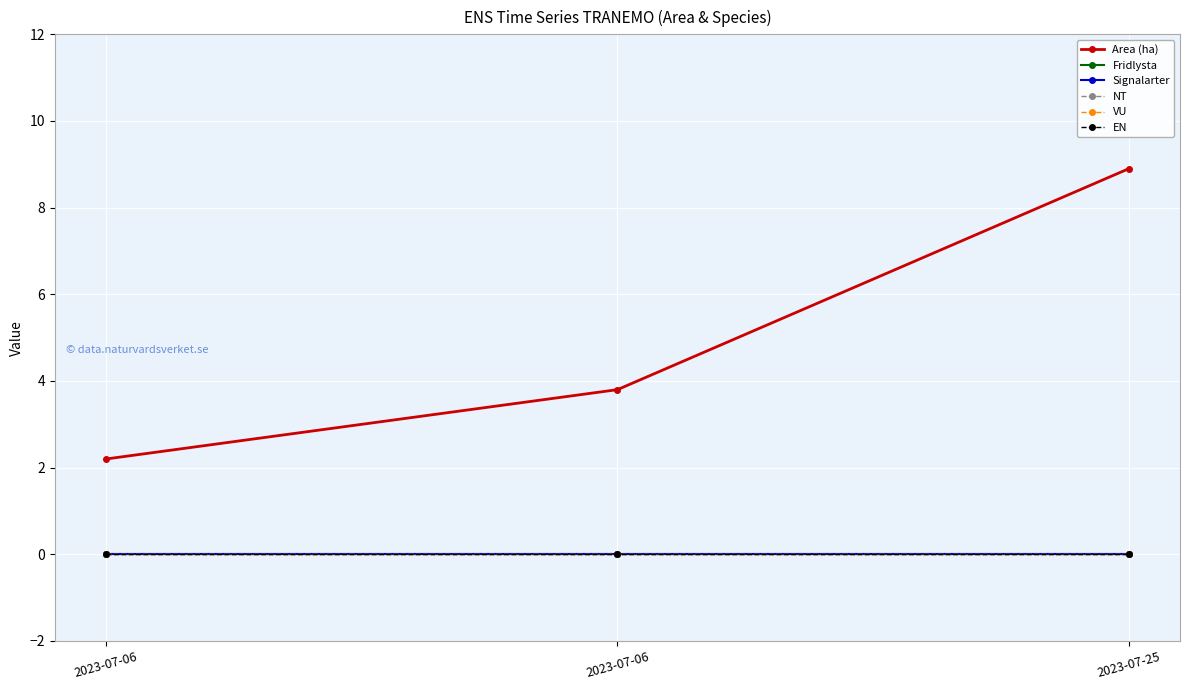

What is the difference between the maximum and second lowest values in the Area (ha) series?

5.1